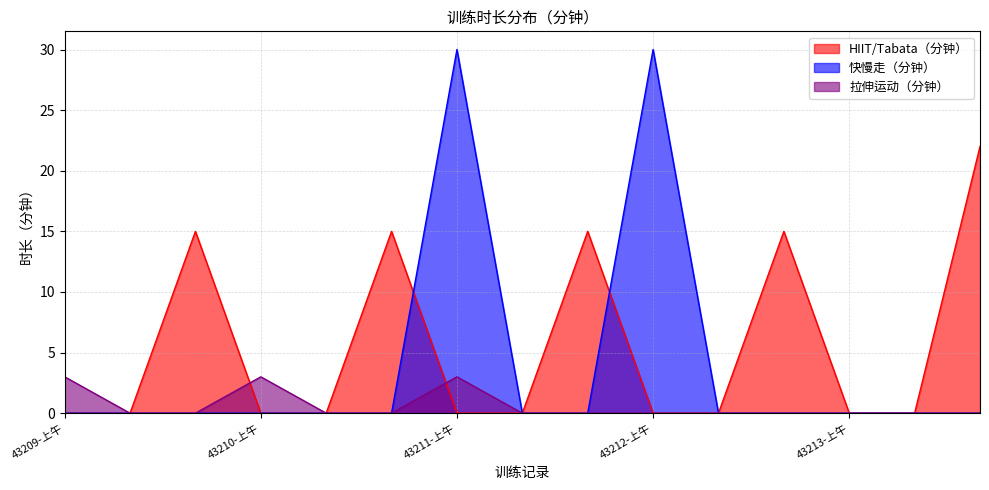

What is the average value of the 快慢走（分钟） series?

4